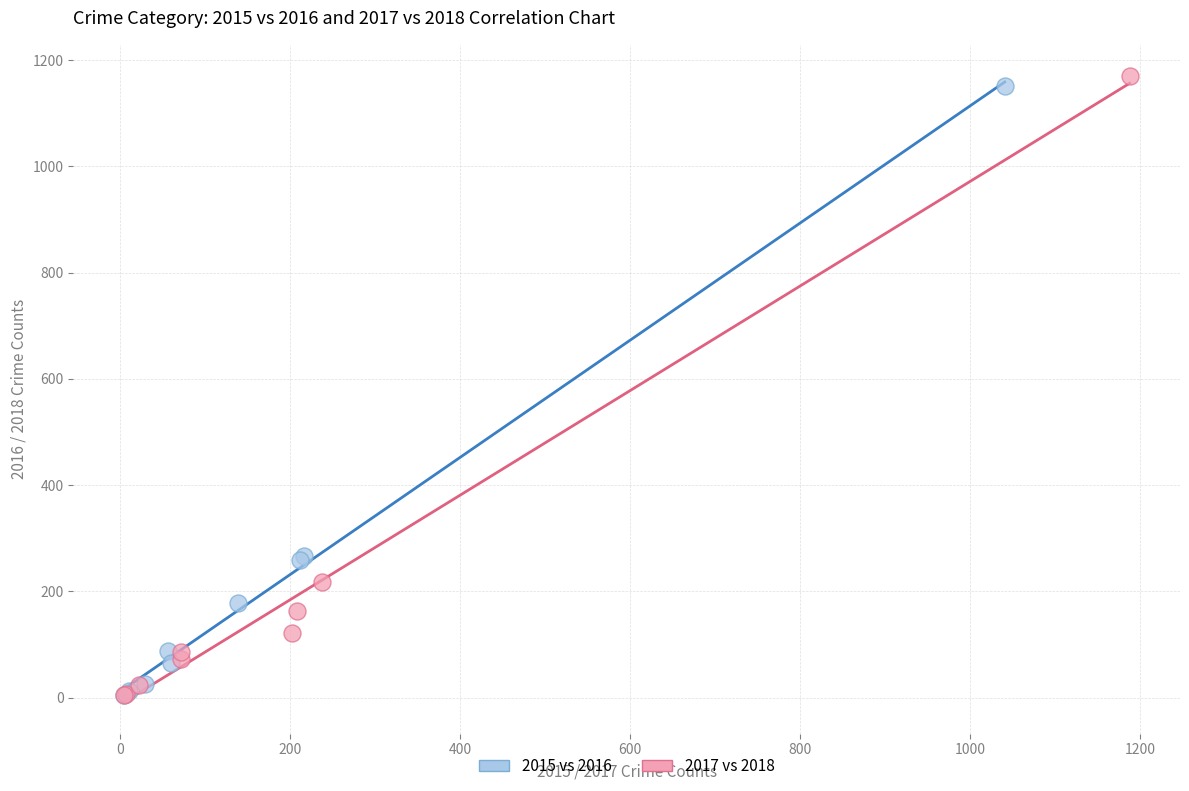

Which series has the largest Y range (max minus min)?

2017 vs 2018